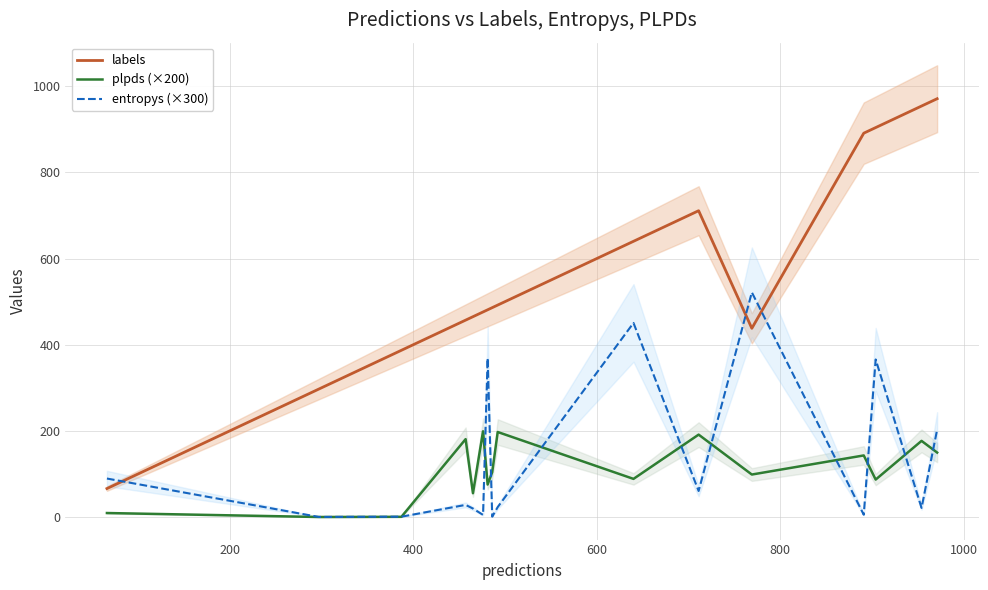

True or false: entropys (×300) and labels cross at least once.

True